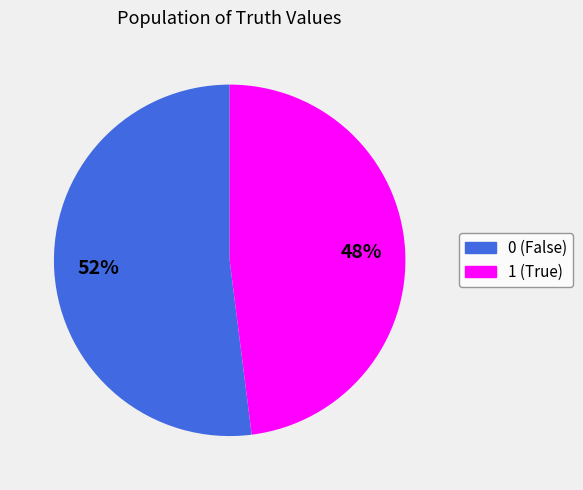

What percentage is the 0 slice, to the nearest percent?

52%